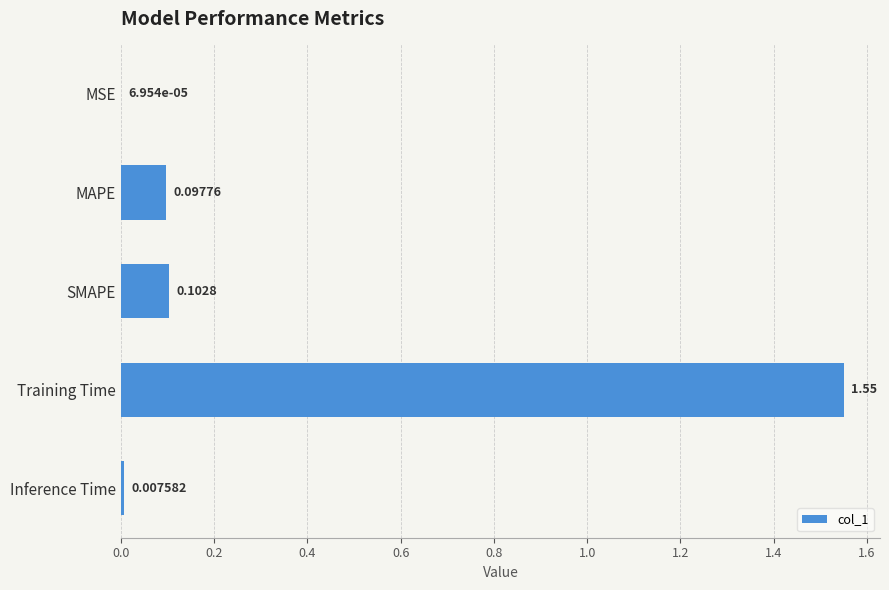

How many series are shown in this chart?

1